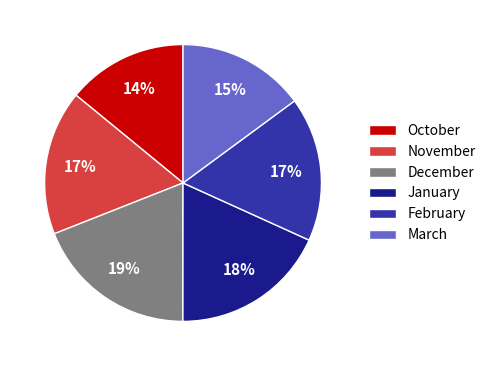

To the nearest percent, what is the difference between the largest and smallest slice percentages?

5%